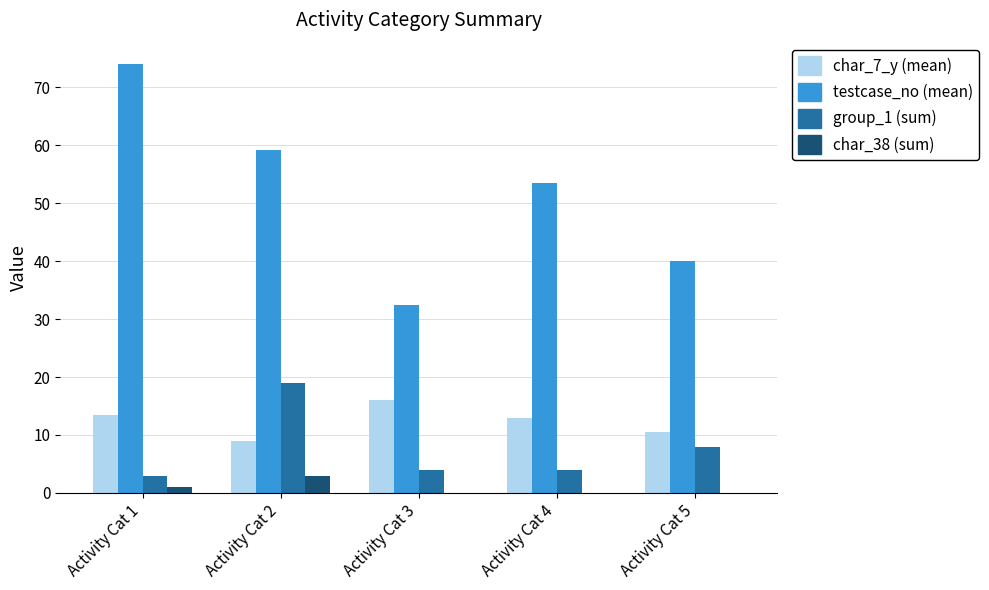

How many groups of bars are there?

5